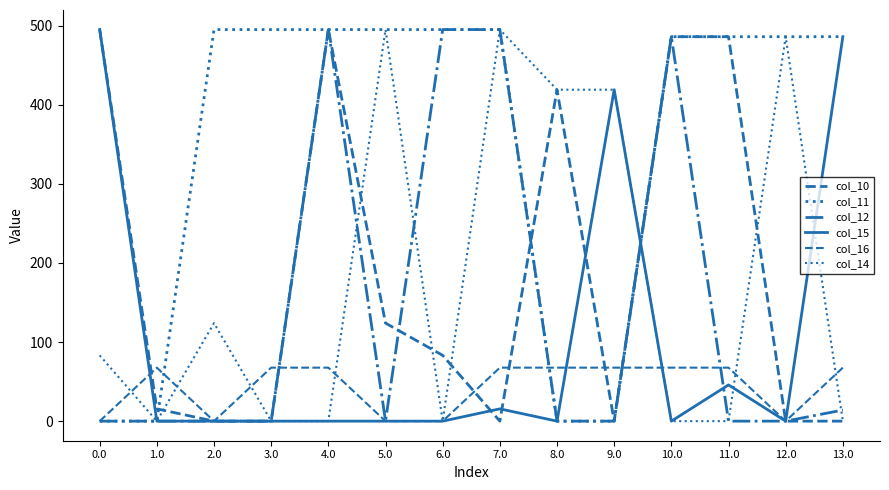

Is the value of col_11 at 13.0 greater than the value of col_10 at 1.0?

Yes